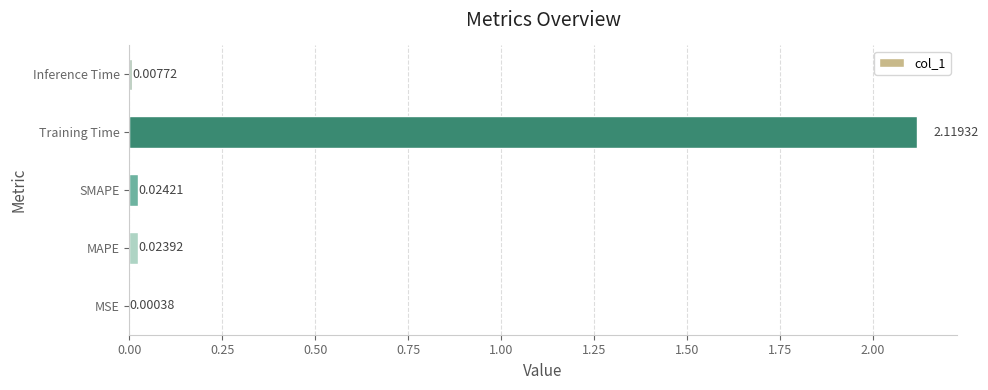

What is the sum of all values?

2.2